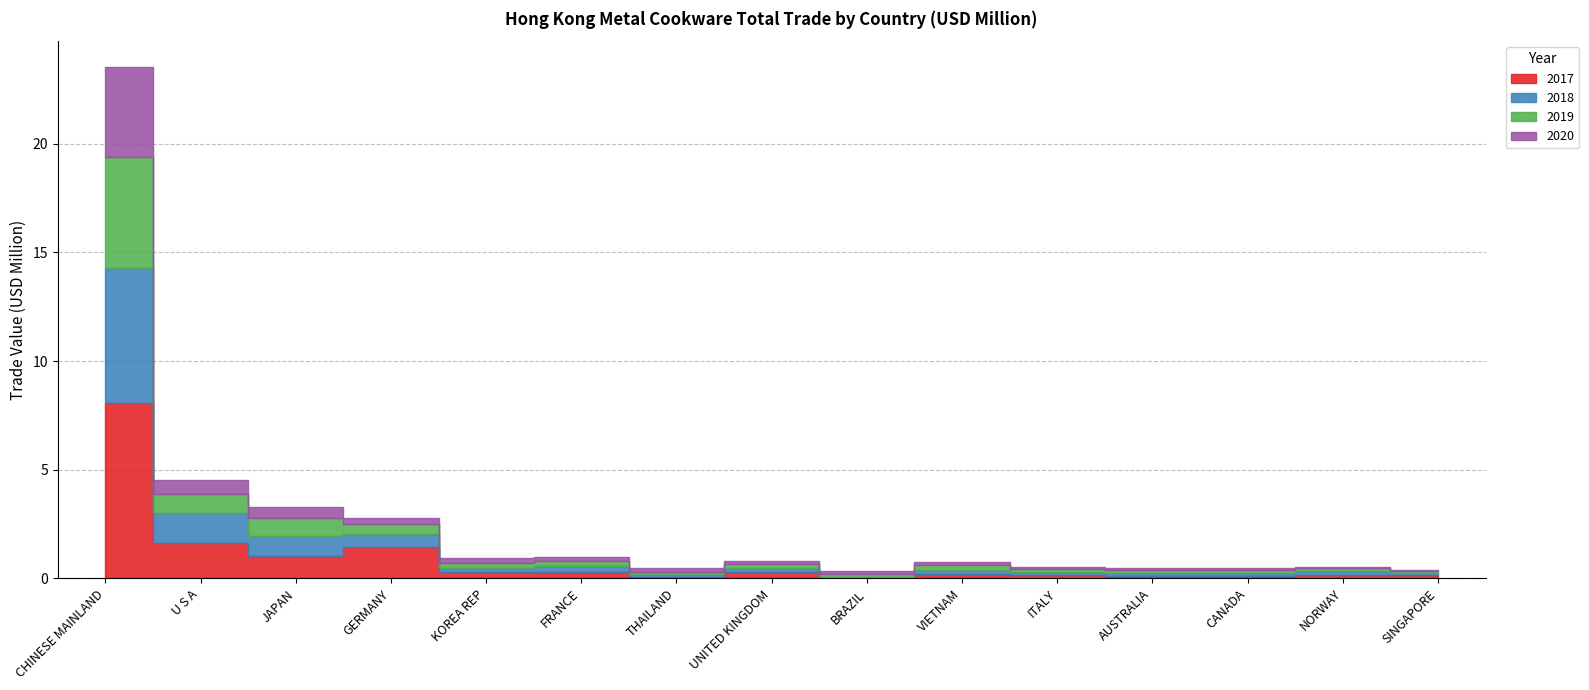

At which category is the sum across all series the highest?

CHINESE MAINLAND